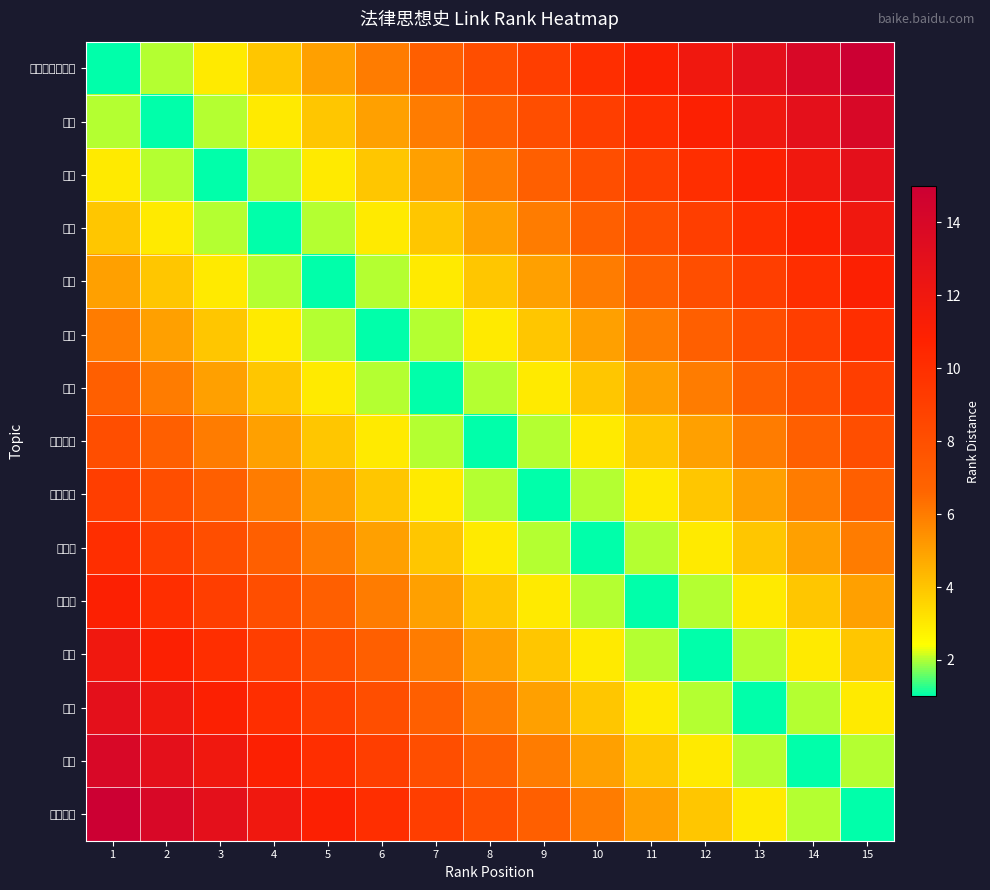

At how many categories does at least one series exceed 1?

15